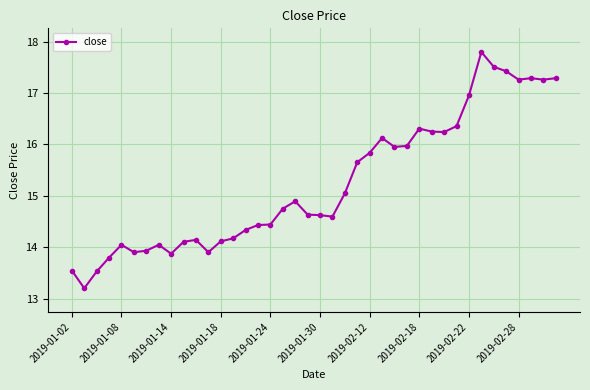

How many values exceed 14?

32